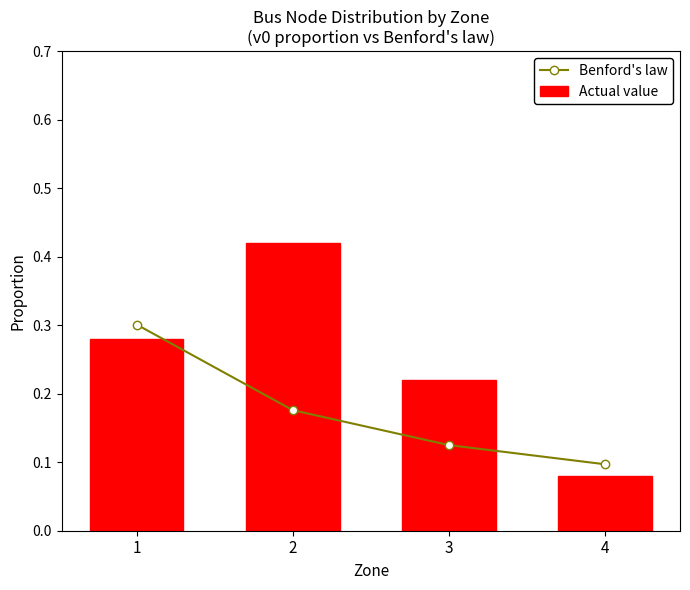

List the labels in order of Benford's law value, smallest first.

4, 3, 2, 1